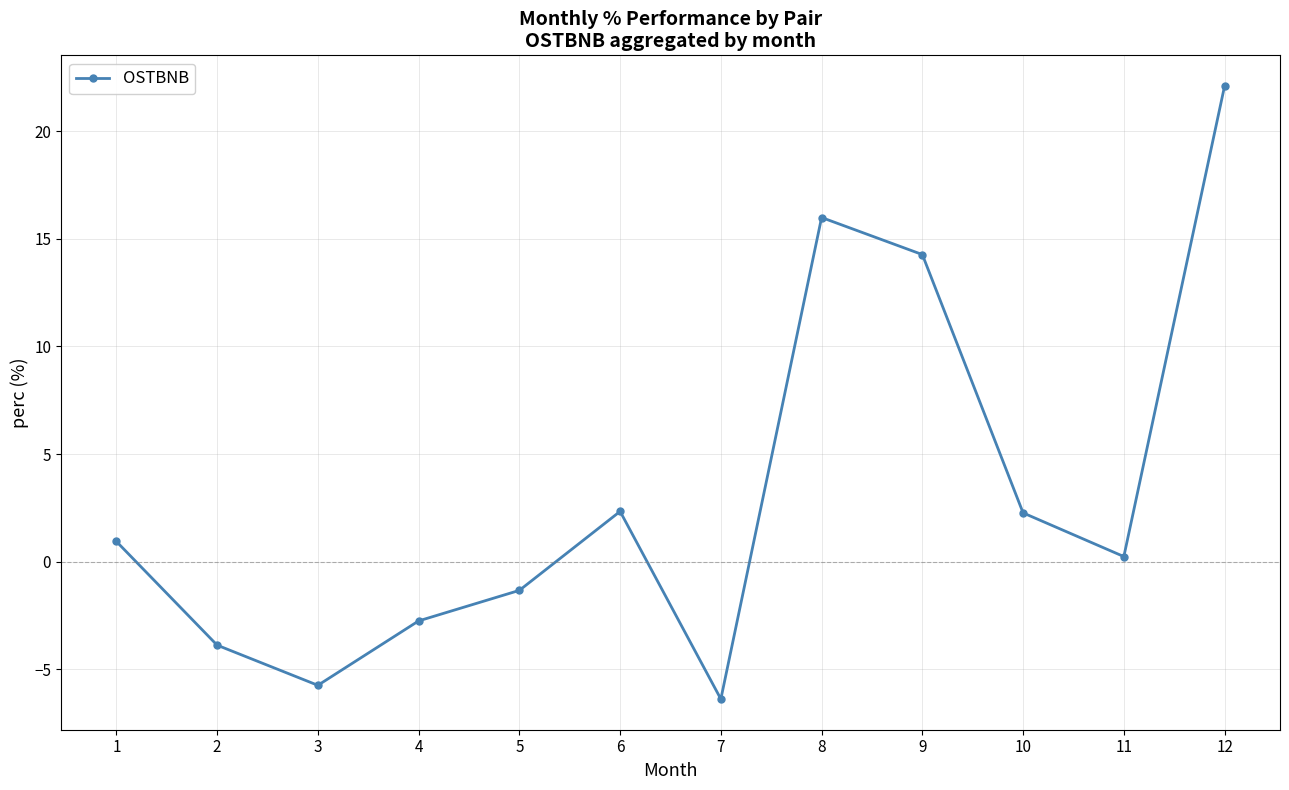

At which category does the data reach its first local peak?

6